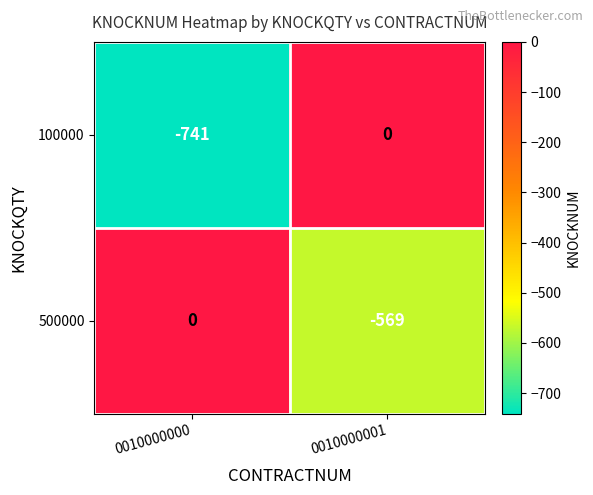

What is the smallest value displayed?

-741